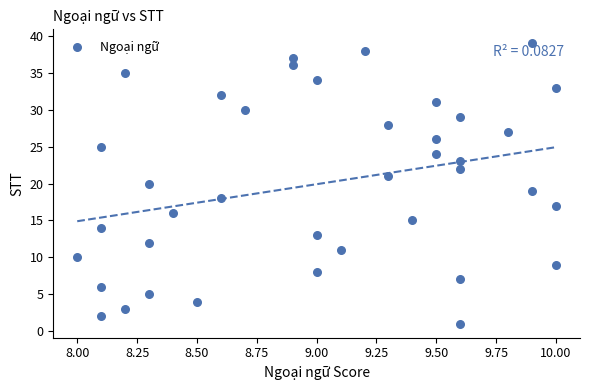

What is the range of Y values (max minus min)?

38